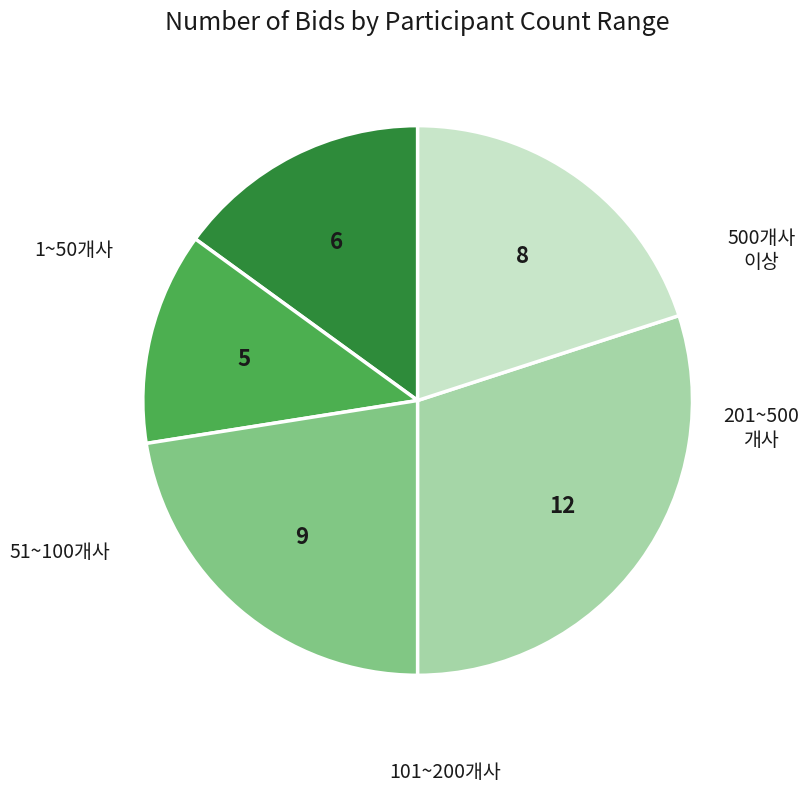

Is there a majority slice in this chart?

No